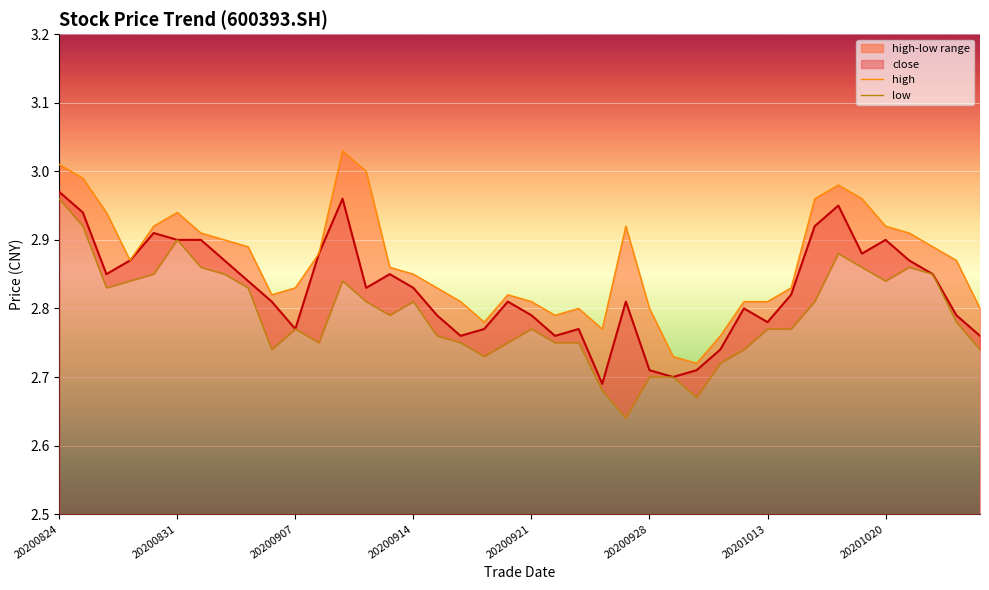

At how many categories does at least one series exceed 2?

40